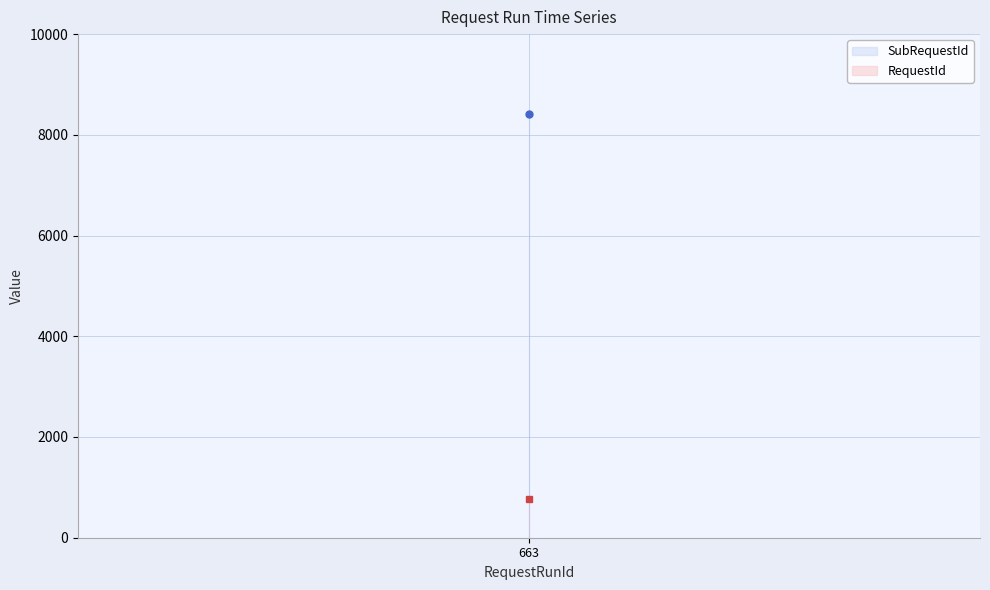

True or false: RequestId has a value of 767 at 663.

True